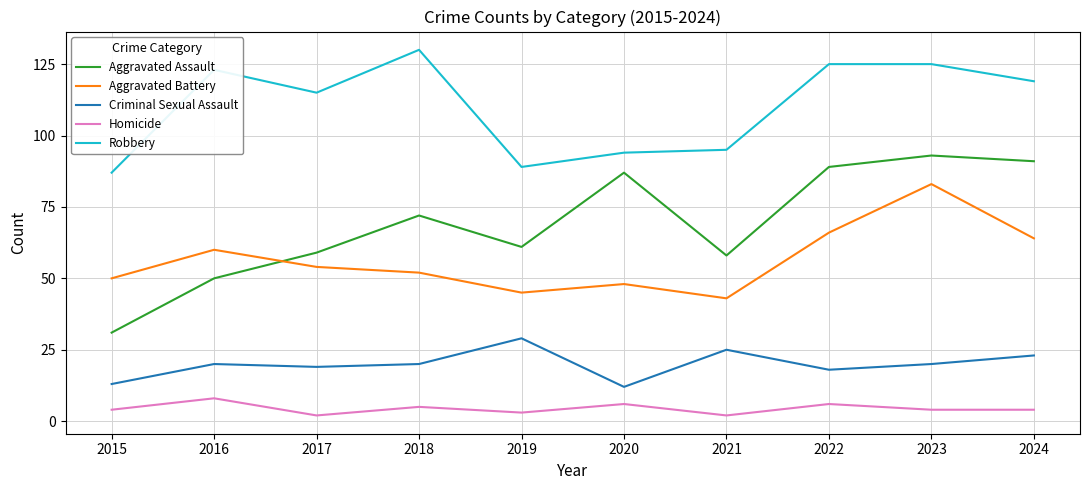

Which series has the largest range (max minus min)?

Aggravated Assault